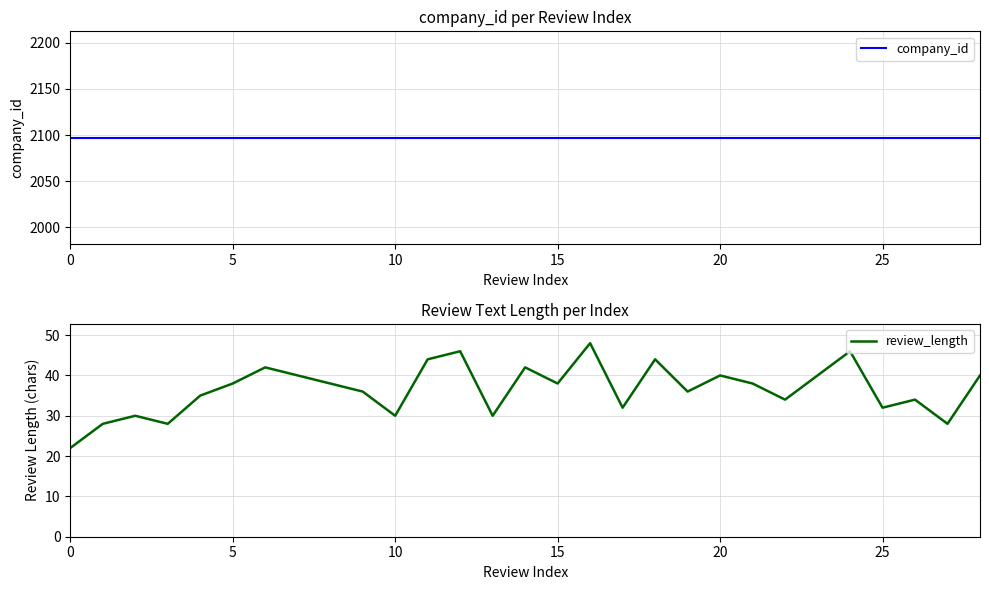

How many interior local peaks does the review_length series have?

9